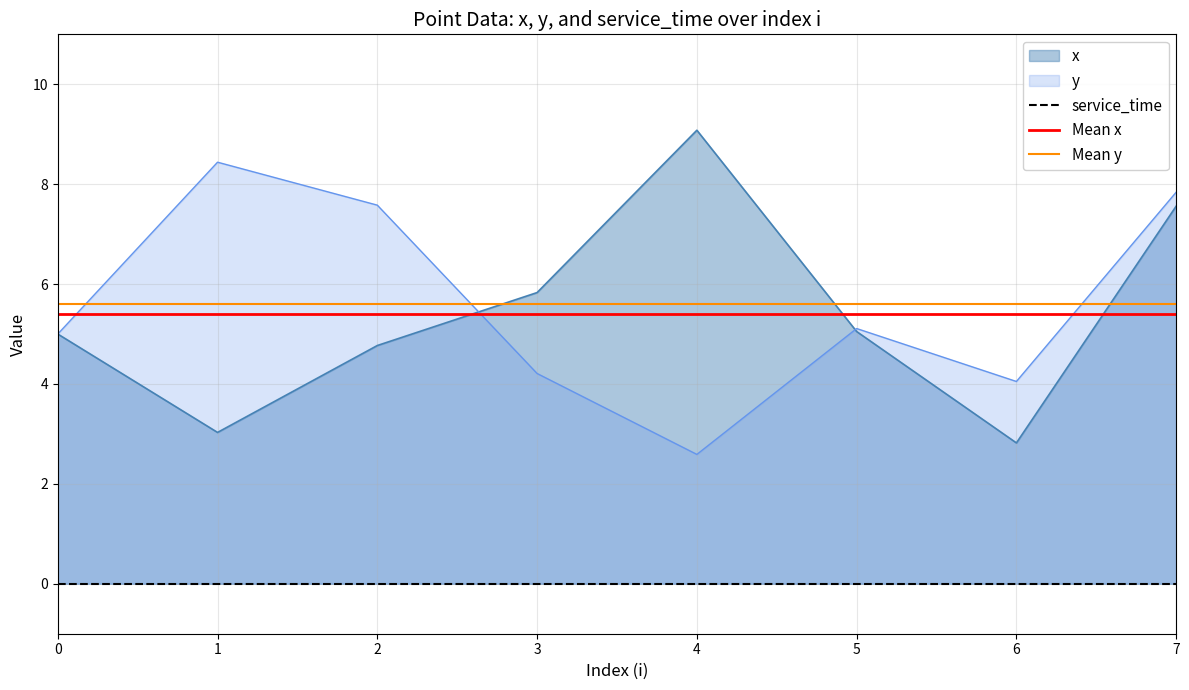

What is the value of the x point at the 7th from the left?

2.8